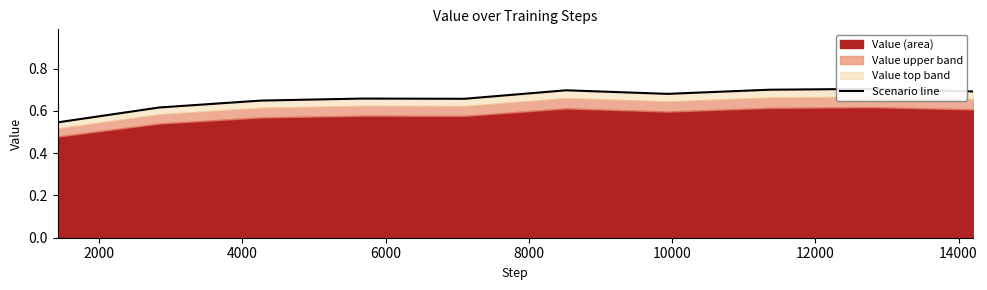

What is the average value?

0.7